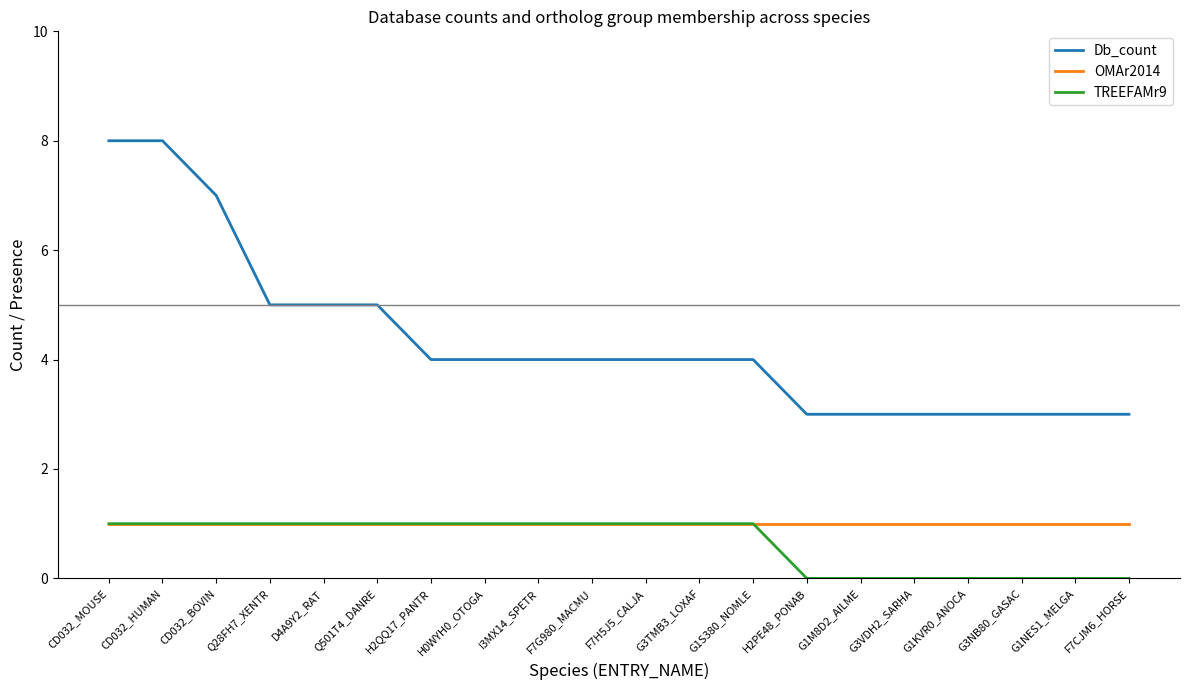

The value of OMAr2014 at G1S380_NOMLE is 2. True or false?

False